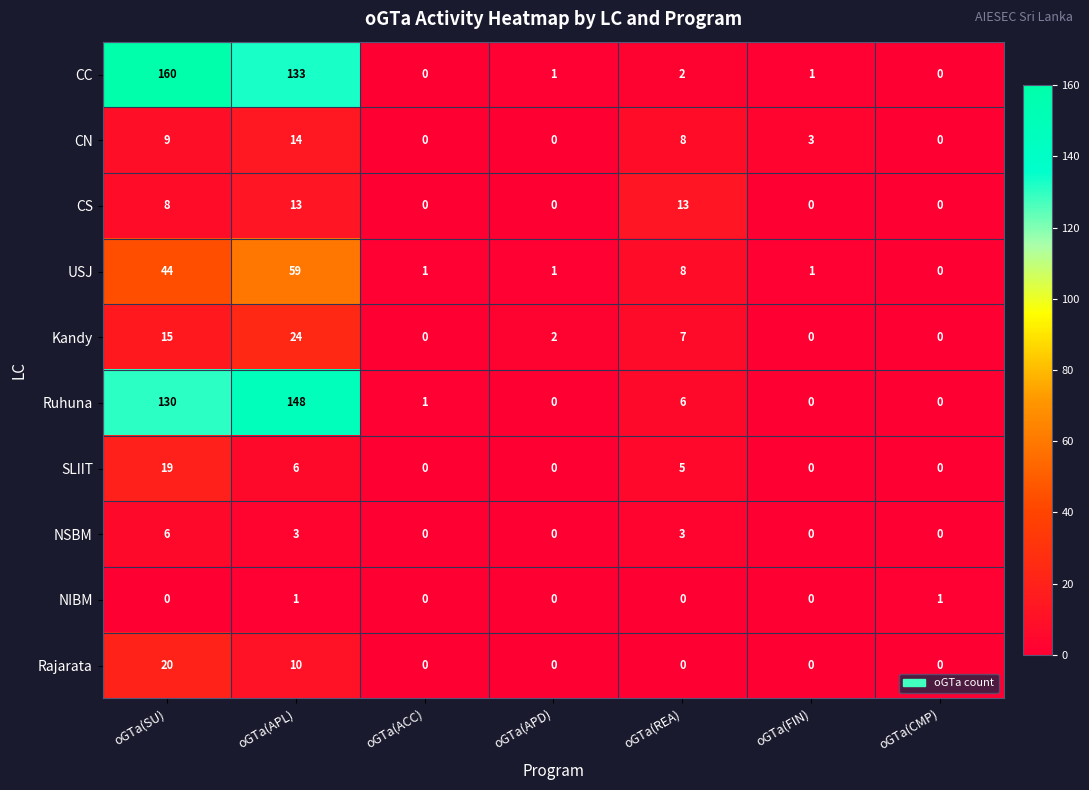

List the series in order of their peak value, lowest first.

NIBM, NSBM, CS, CN, SLIIT, Rajarata, Kandy, USJ, Ruhuna, CC